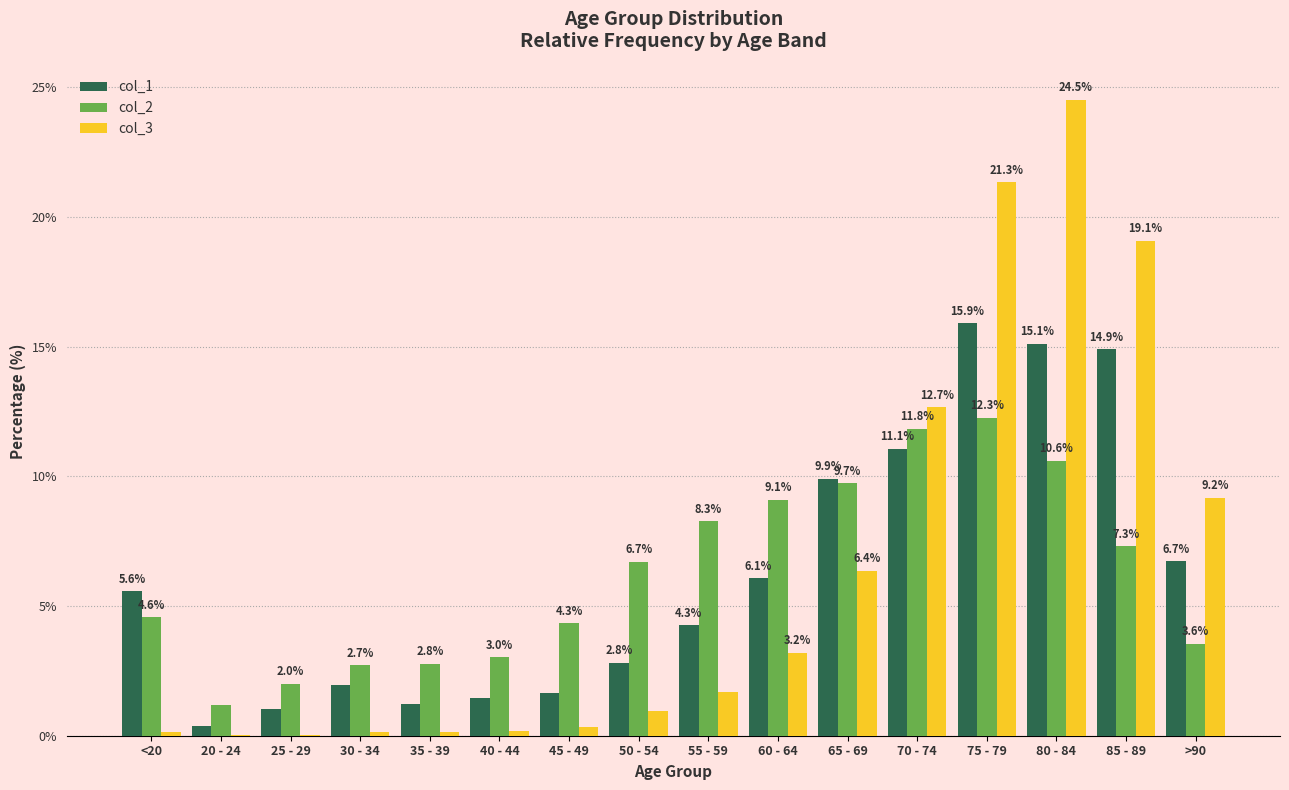

Which category has the highest value in the col_2 series?

75 - 79